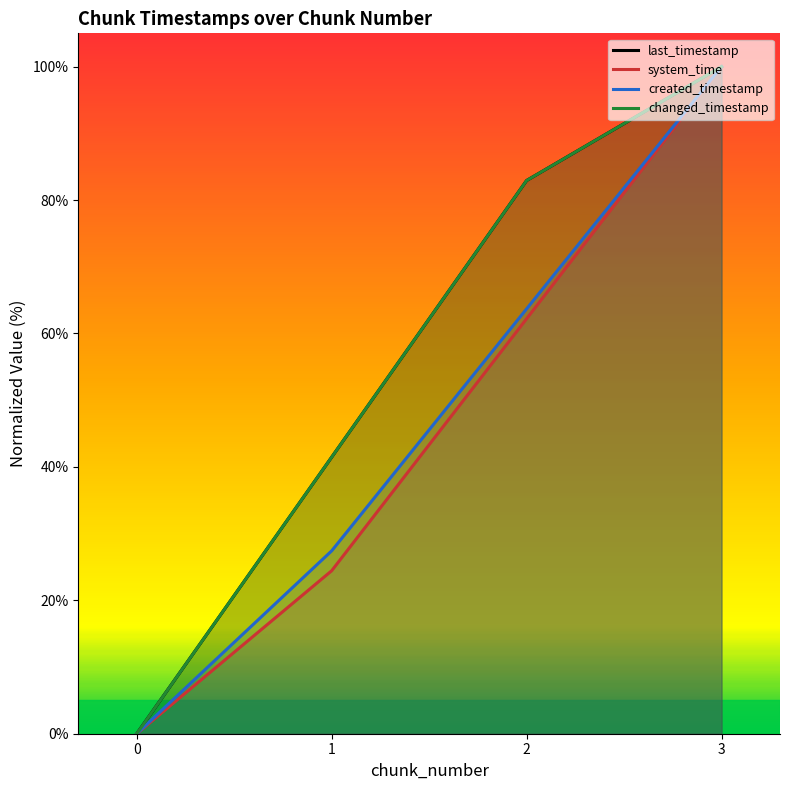

Reading right to left, extract all data points from this chart.

last_timestamp: 100.0	82.9	41.5	0.0
system_time: 100.0	62.2	24.4	0.0
created_timestamp: 100.0	63.7	27.4	0.0
changed_timestamp: 100.0	82.9	41.5	0.0